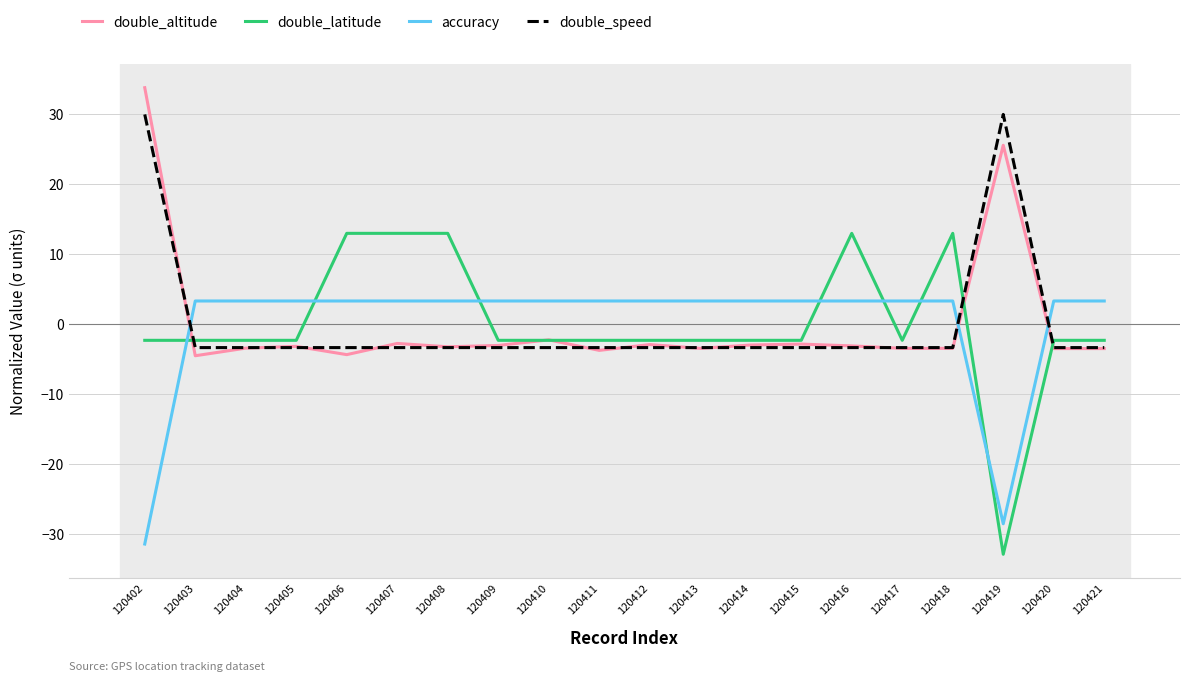

True or false: double_speed has a value of -3.3 at 120405.

True